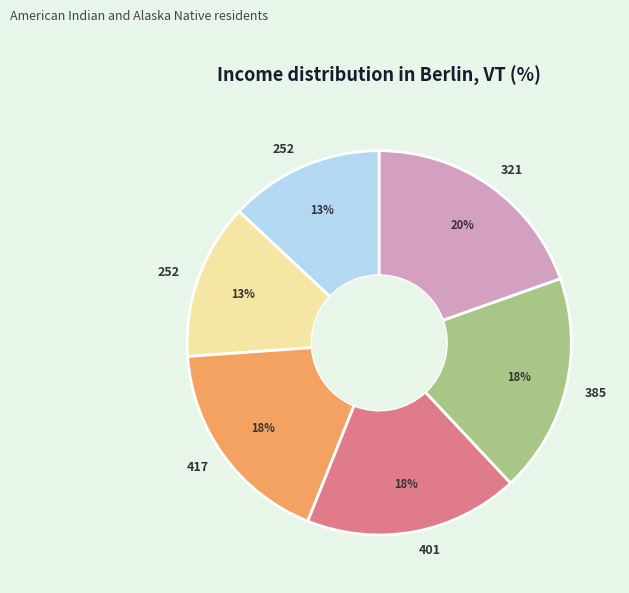

Does any single category account for the majority?

No